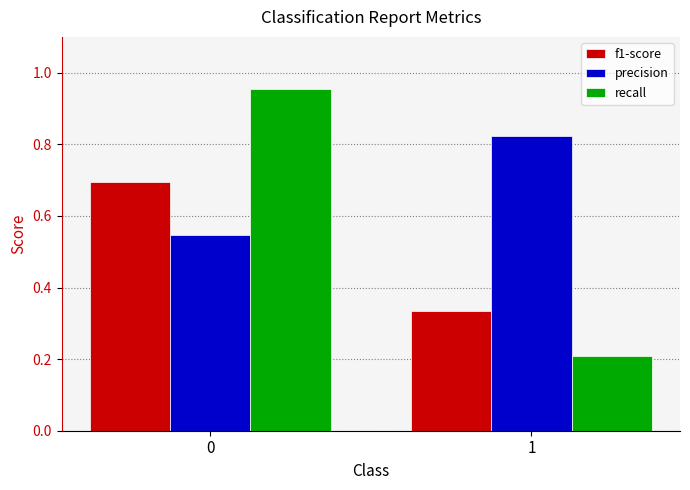

Is the value of precision at 1 greater than the value of recall at 1?

Yes